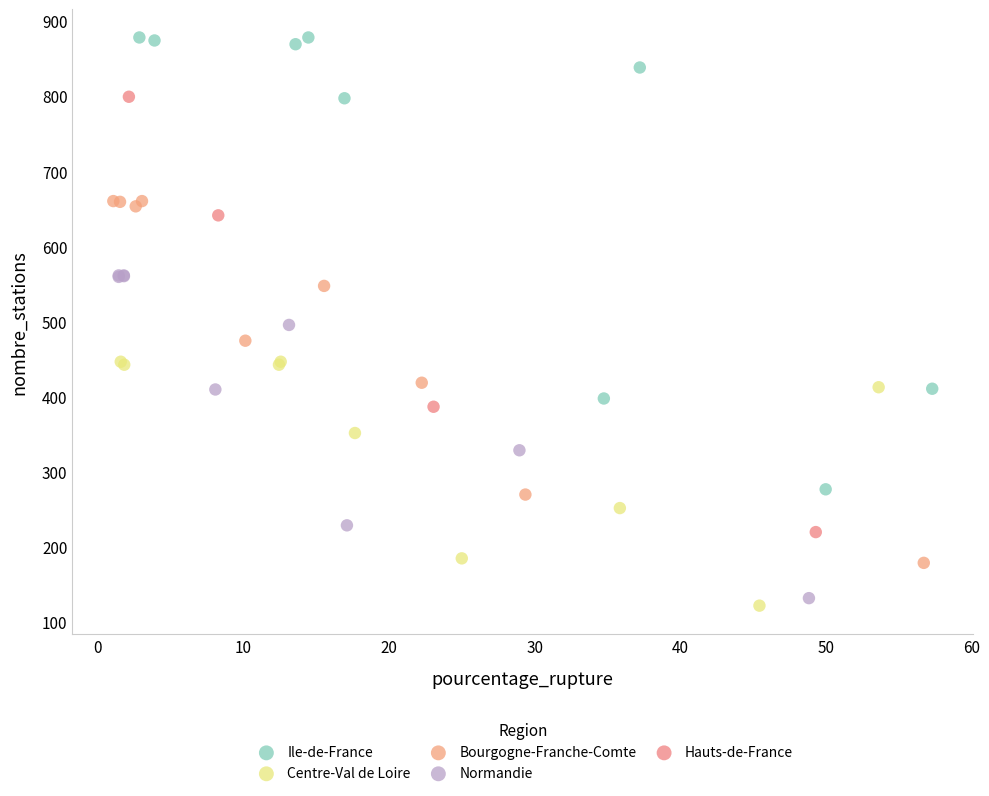

Which series has the widest spread of Y values?

Ile-de-France